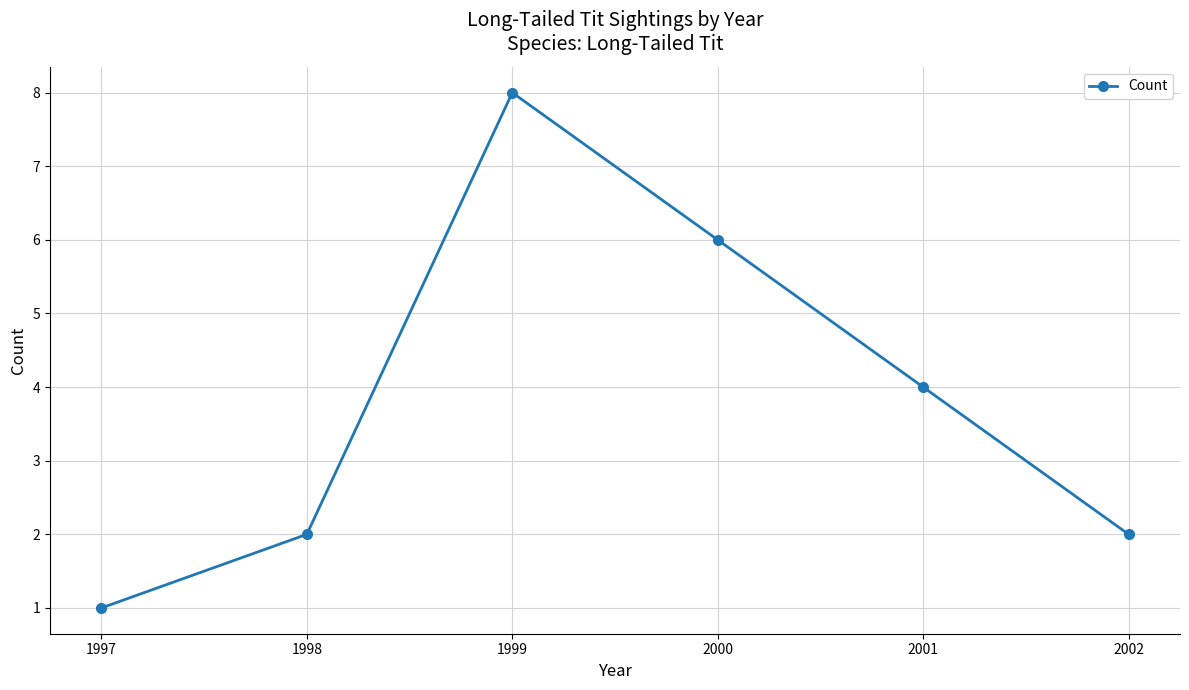

How many lines are shown in the chart?

1